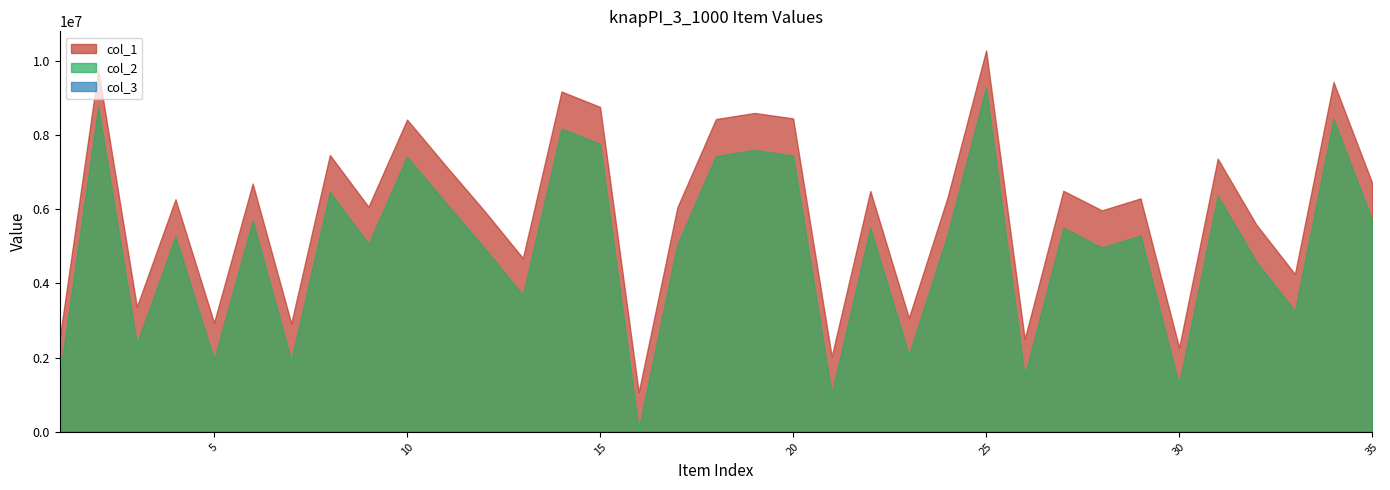

Reading right to left, what are all the values shown in this chart?

col_1: 6713894	9430658	4254989	5586725	7364395	2272677	6293288	5970092	6498533	2503978	10281637	6316462	3076632	6495906	2031652	8449788	8595844	8431547	6047078	1069499	8758181	9173728	4684152	5960554	7176010	8417028	6068544	7463054	2927203	6693338	2945937	6269443	3372469	9759392	2509550
col_2: 5713894	8430658	3254989	4586725	6364395	1272677	5293288	4970092	5498533	1503978	9281637	5316462	2076632	5495906	1031652	7449788	7595844	7431547	5047078	69499	7758181	8173728	3684152	4960554	6176010	7417028	5068544	6463054	1927203	5693338	1945937	5269443	2372469	8759392	1509550
col_3: 1	1	1	1	1	1	1	1	1	1	1	1	1	1	1	1	1	1	1	1	1	1	1	1	1	1	1	1	1	1	1	1	1	1	1